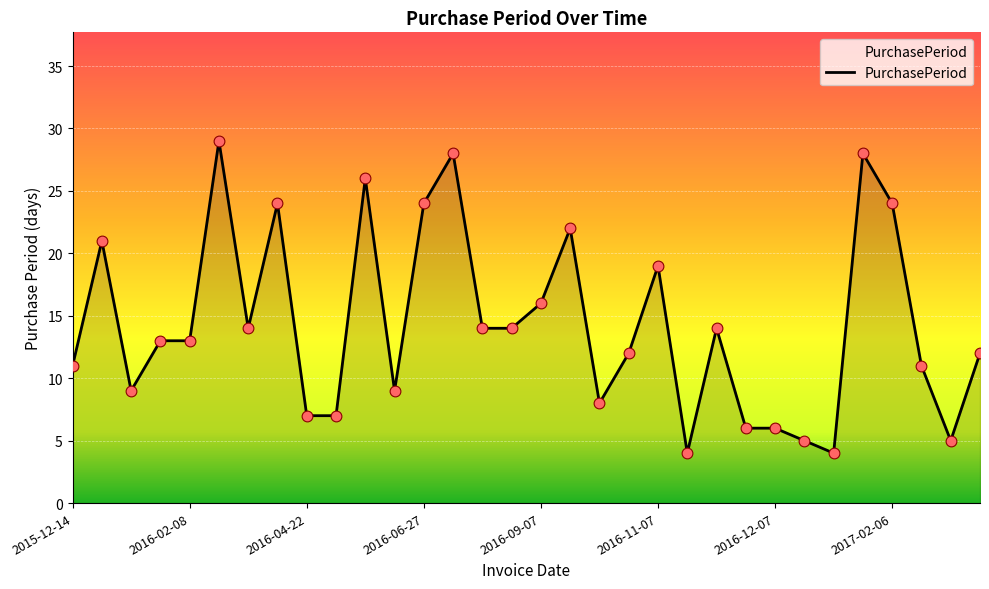

What is the difference between the maximum and minimum values?

25